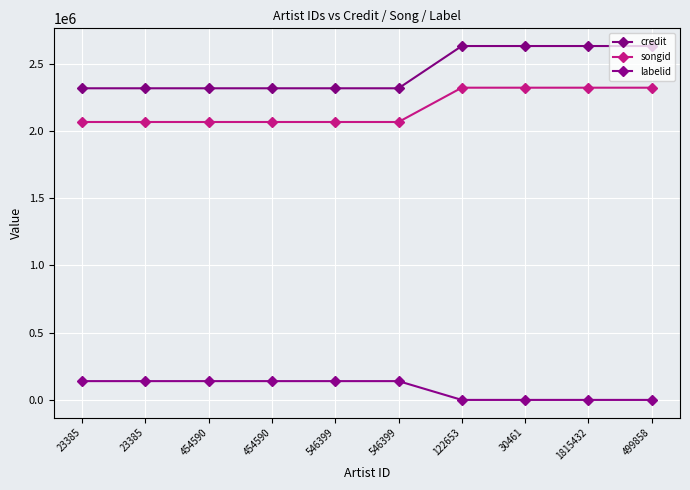

True or false: labelid and credit cross at least once.

False